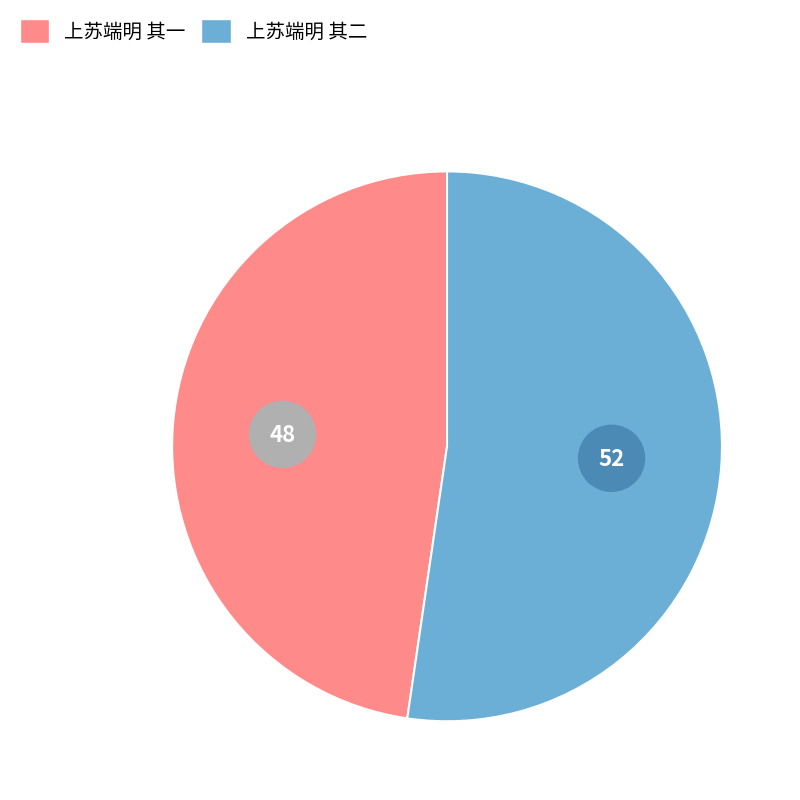

To the nearest percent, what portion does 上苏端明 其一 represent?

48%